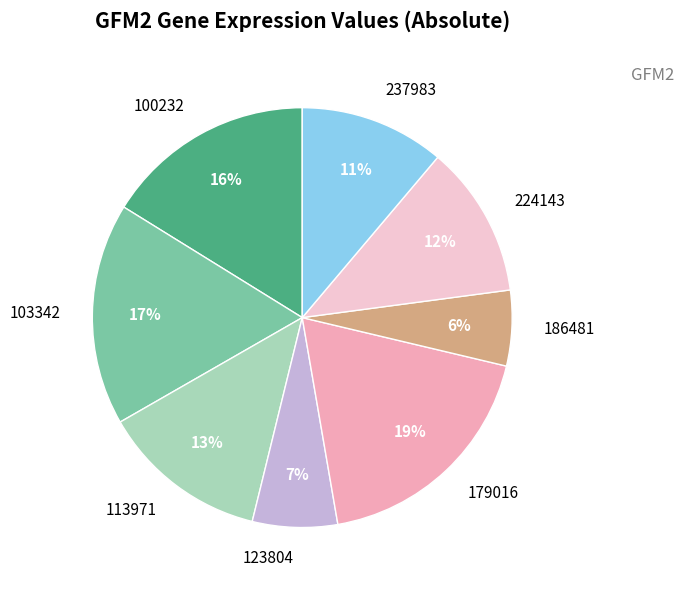

The 103342 slice represents 17% of the pie. True or false?

True